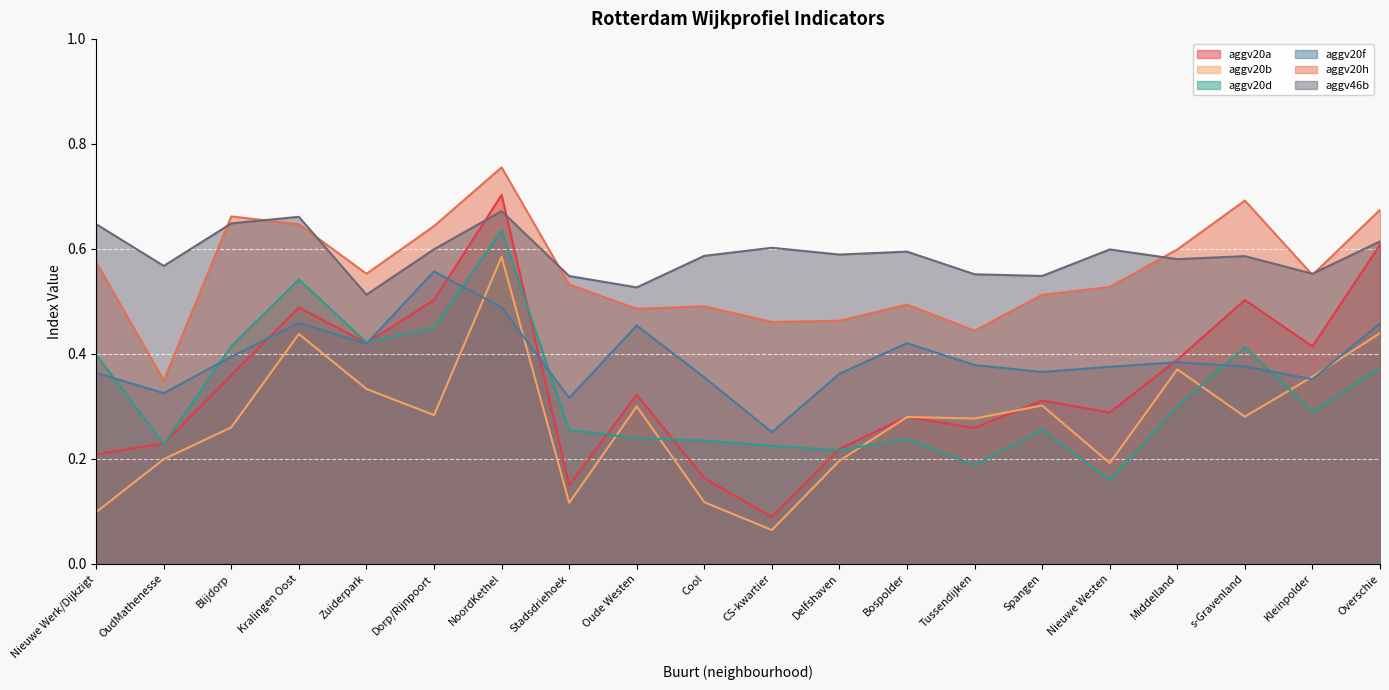

How many interior local valleys does the aggv20f series have?

6